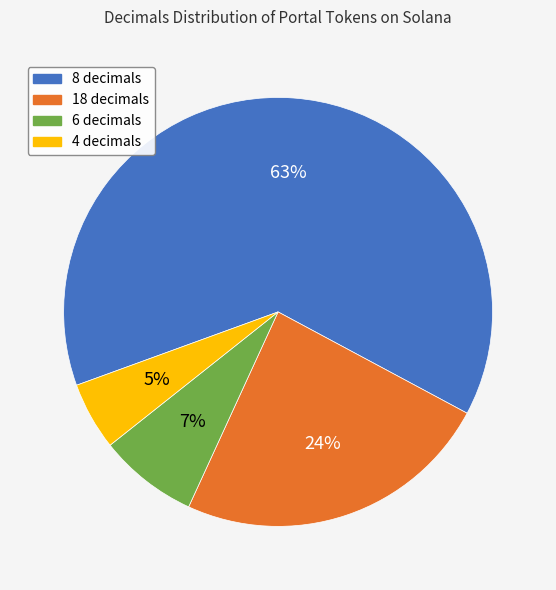

What percentage is the 6 decimals slice, to the nearest percent?

7%